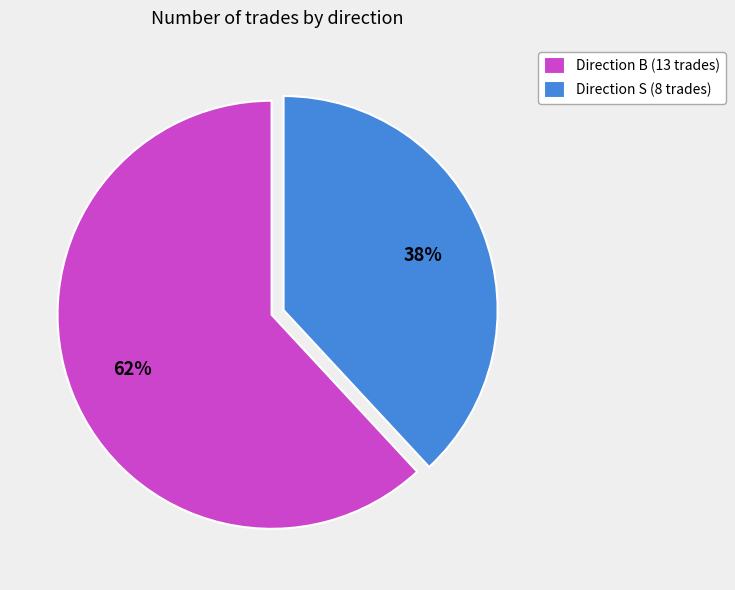

What percentage is the Direction B (13 trades) slice, to the nearest percent?

62%